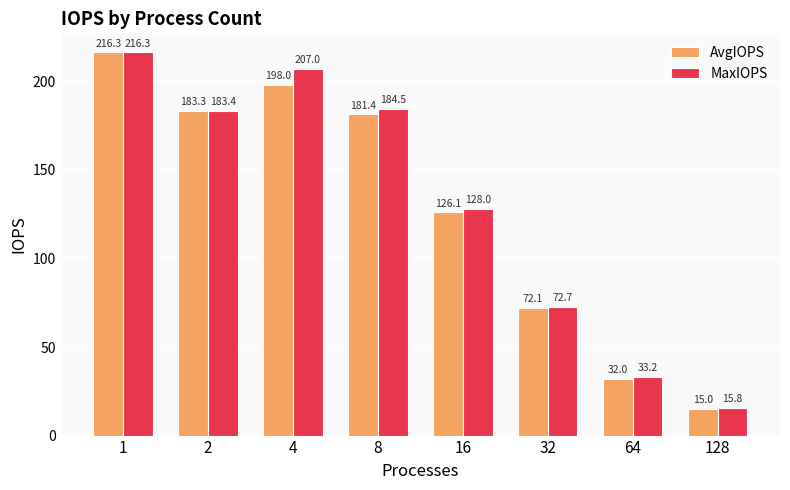

At which label does AvgIOPS first exceed 181?

1